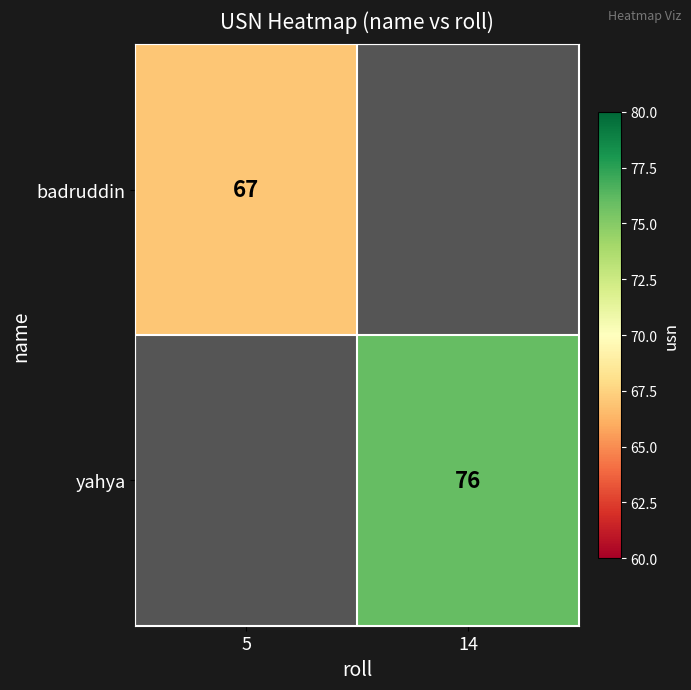

The yahya series shows 134 at 14. True or false?

False